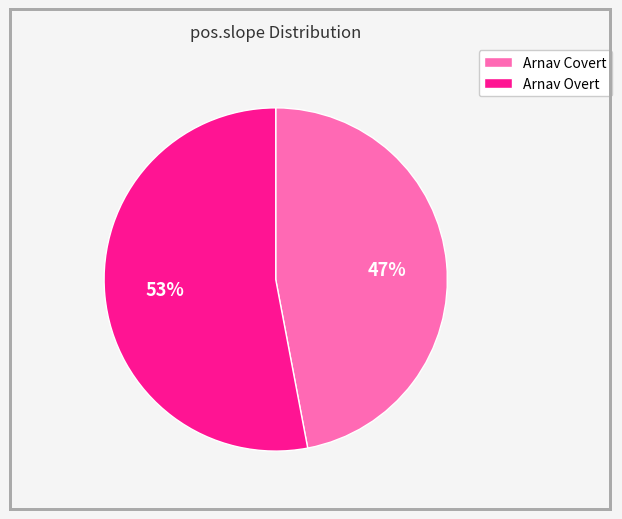

How many segments does this pie chart have?

2